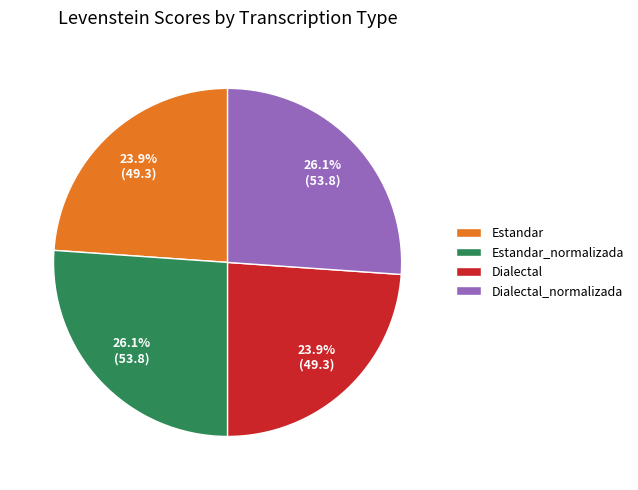

Which has a higher value, Estandar or Estandar_normalizada?

Estandar_normalizada